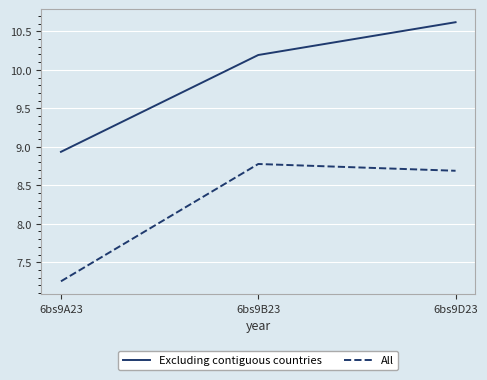

Between 6bs9A23 and 6bs9D23, which series saw the biggest shift?

Excluding contiguous countries